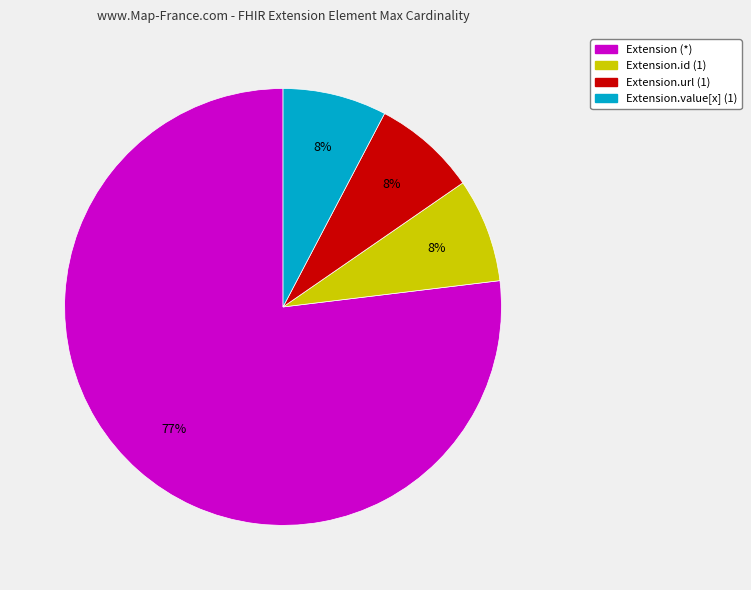

How many slices are in this pie chart?

4